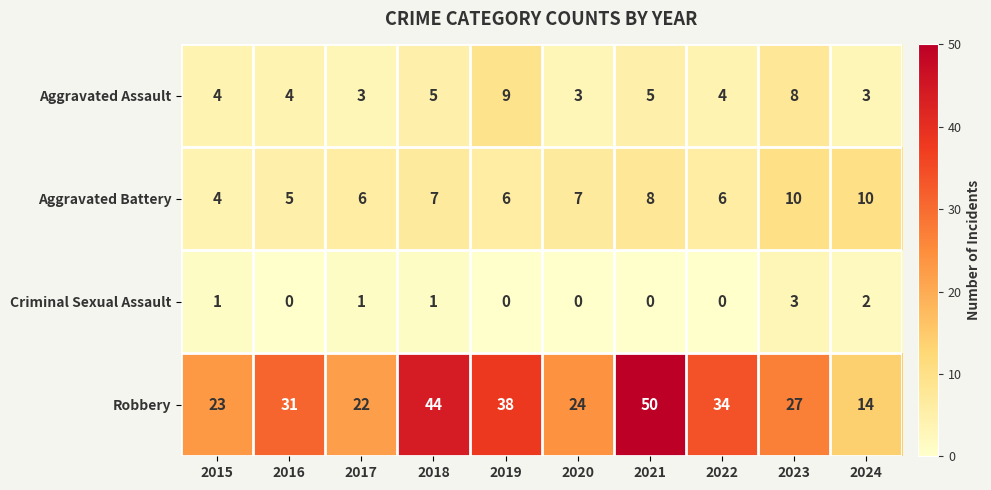

True or false: Aggravated Assault has a value of 2 at 2015.

False